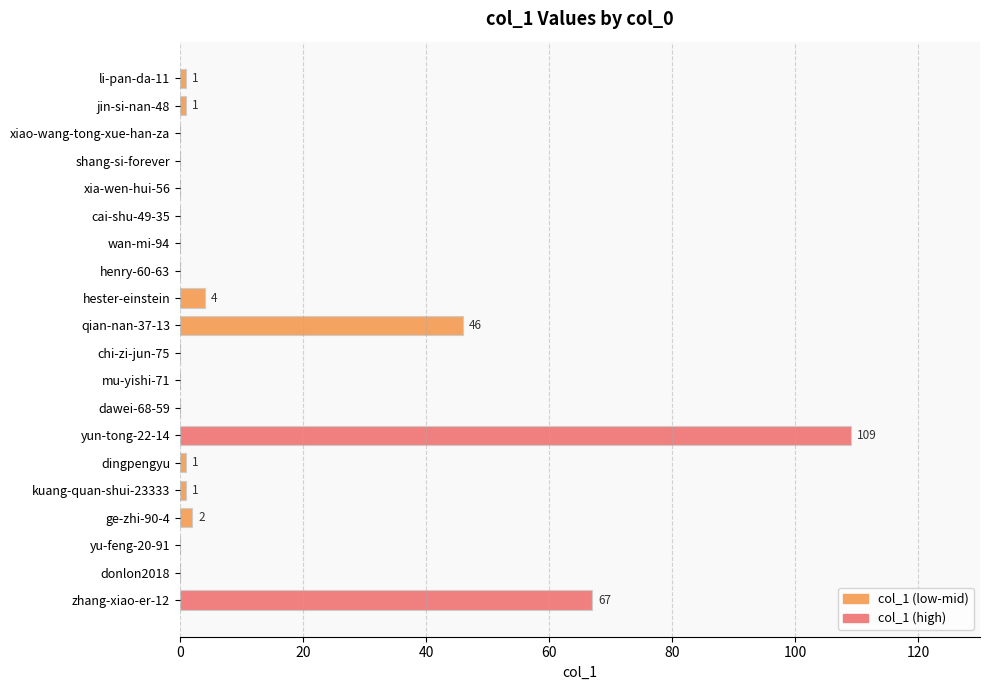

What is the sum of all values?

232